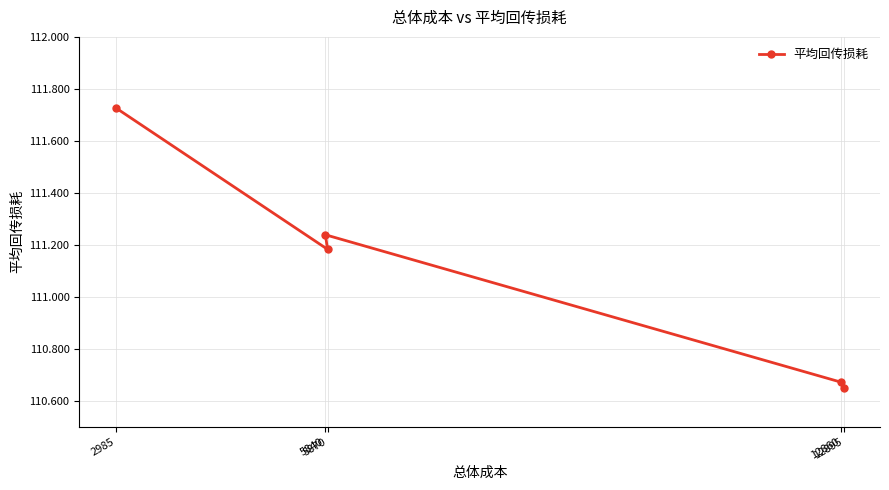

Reading left to right, extract all data points from this chart.

111.7	111.2	111.2	110.7	110.6